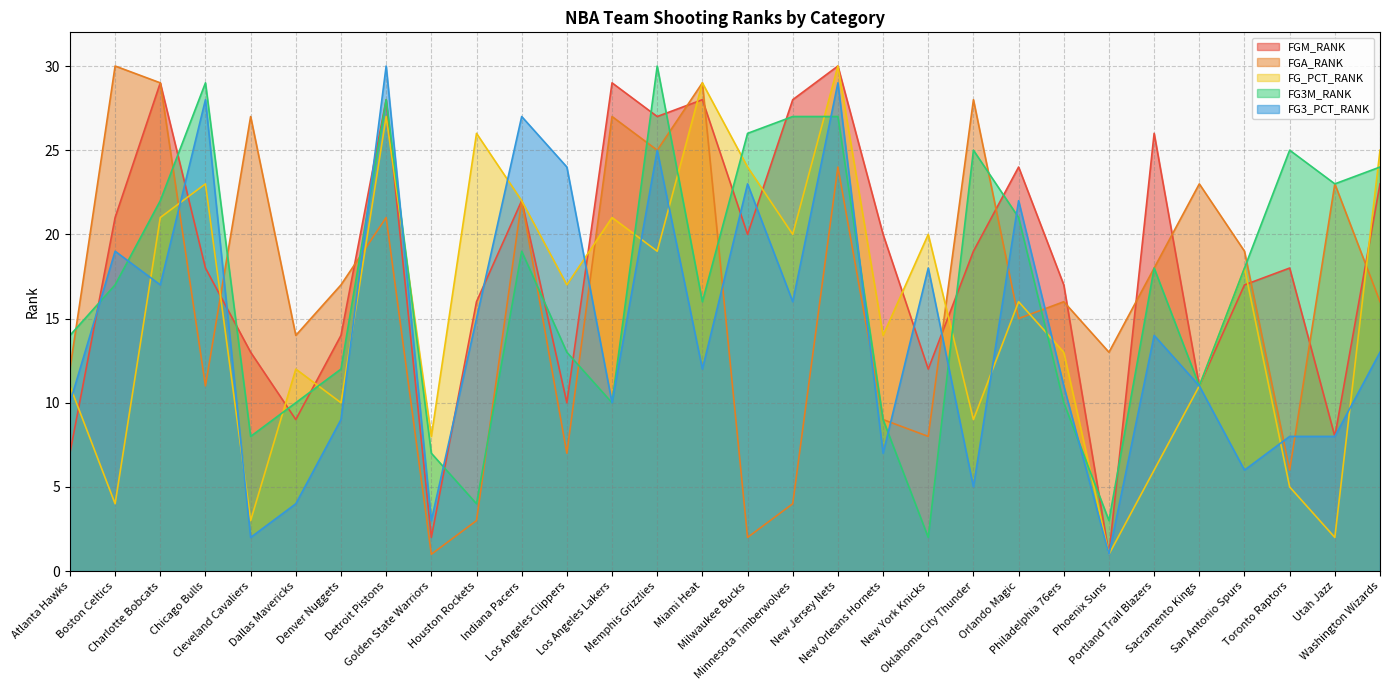

Where does the FG3_PCT_RANK series first go above 13?

Boston Celtics